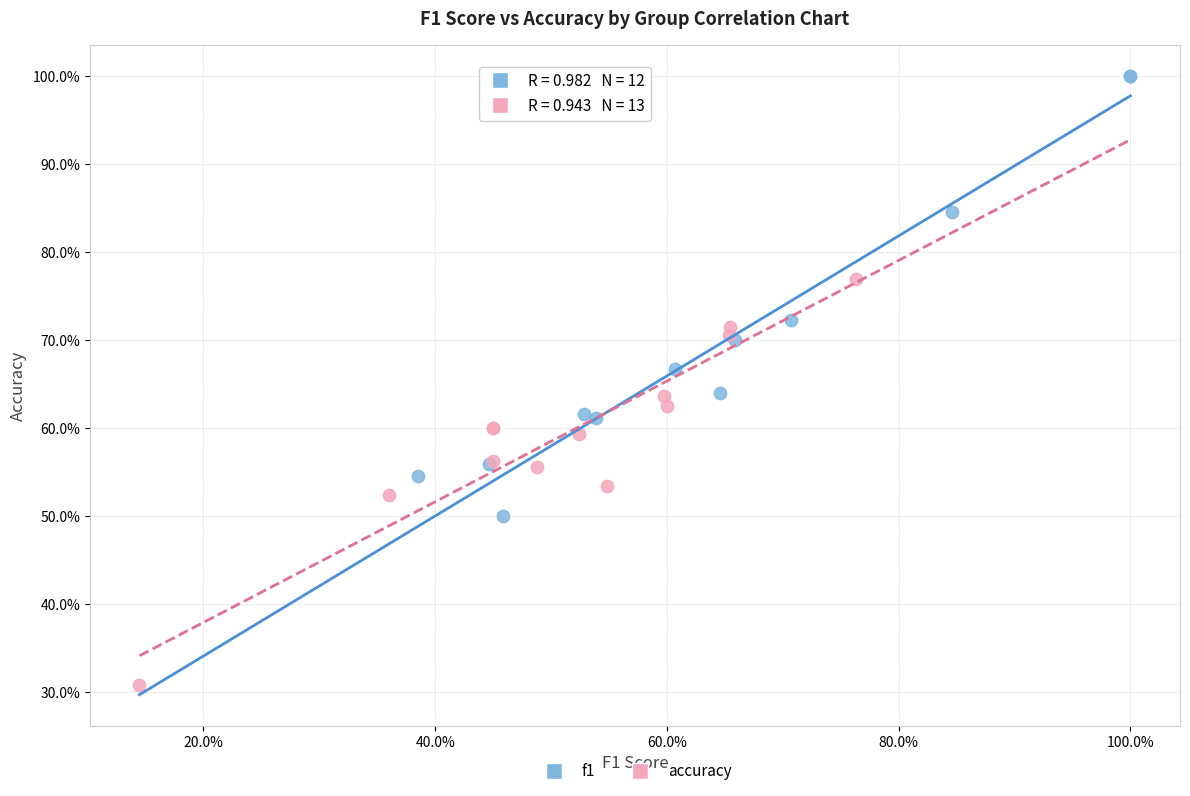

Which series contains the lowest Y value?

accuracy